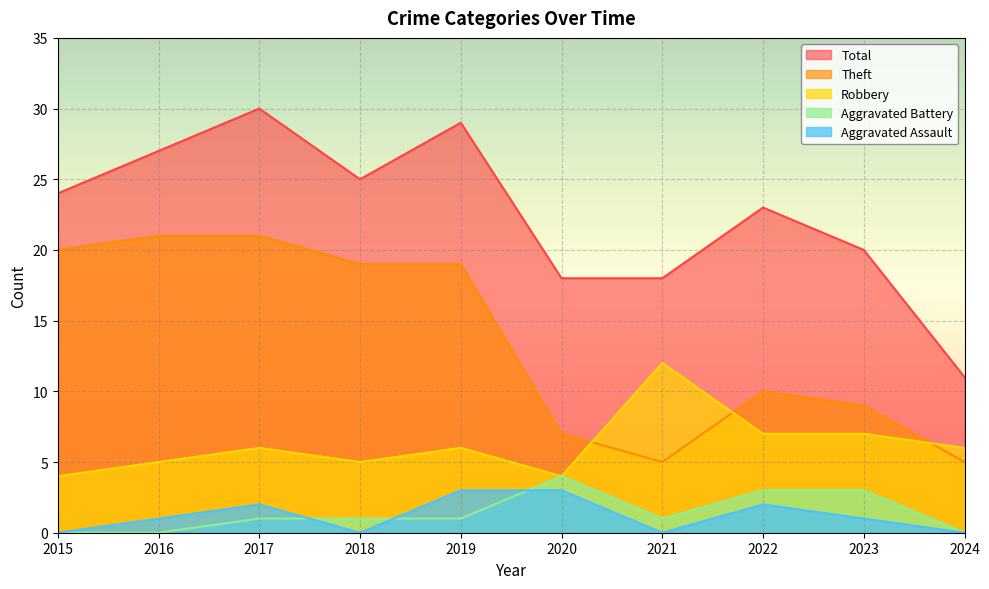

At which category is the sum across all series the highest?

2017